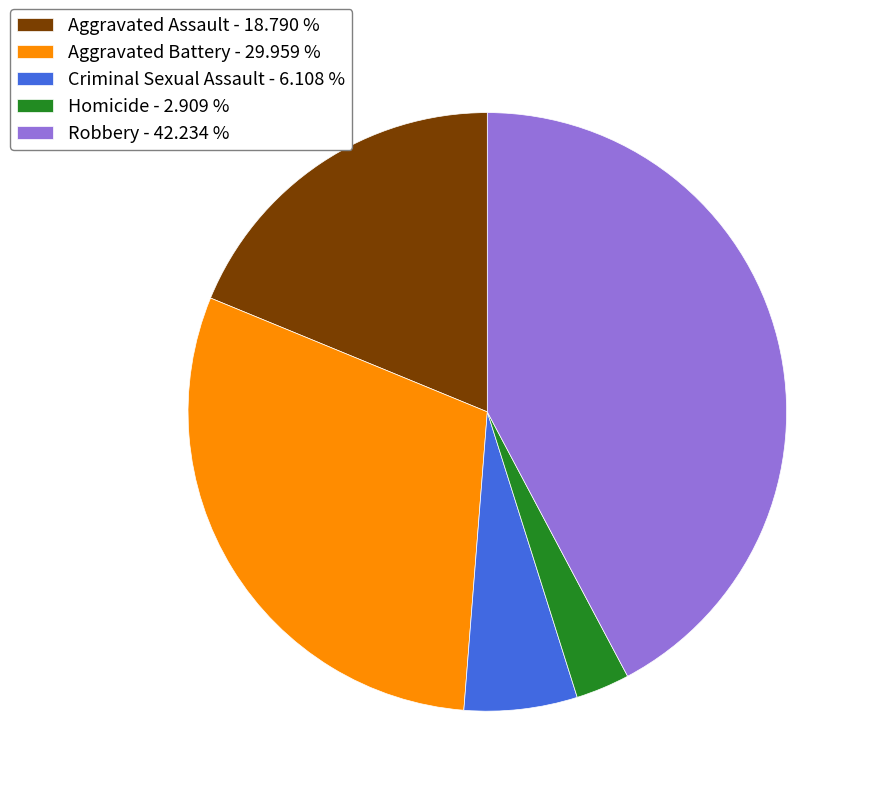

How many segments does this pie chart have?

5